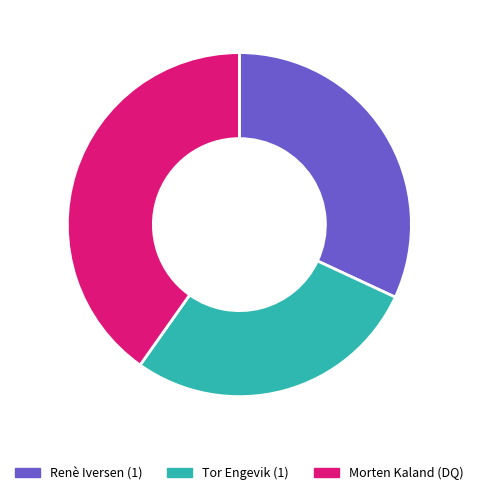

Is the sum of Morten Kaland (DQ) and Tor Engevik (1) greater than half?

Yes